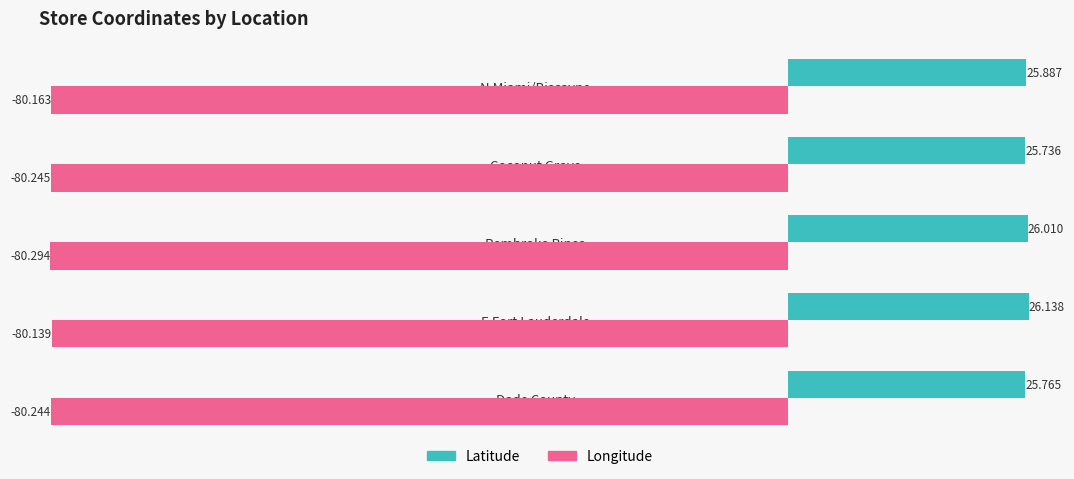

Which series has the largest range (max minus min)?

Latitude